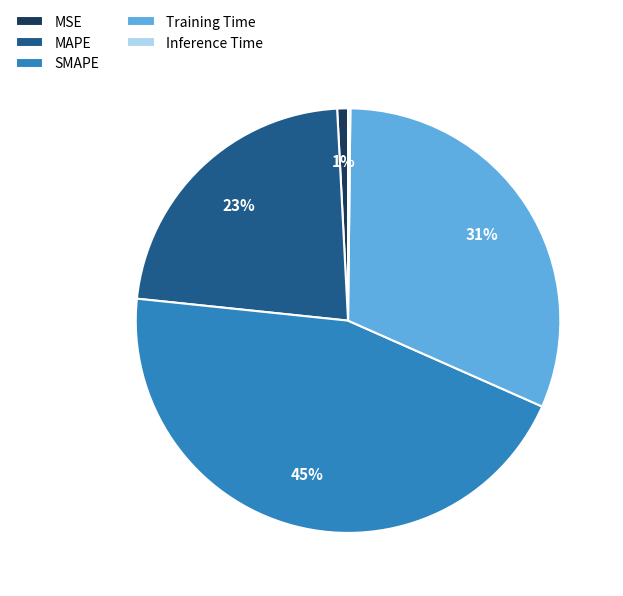

What is the largest slice in the pie chart?

SMAPE